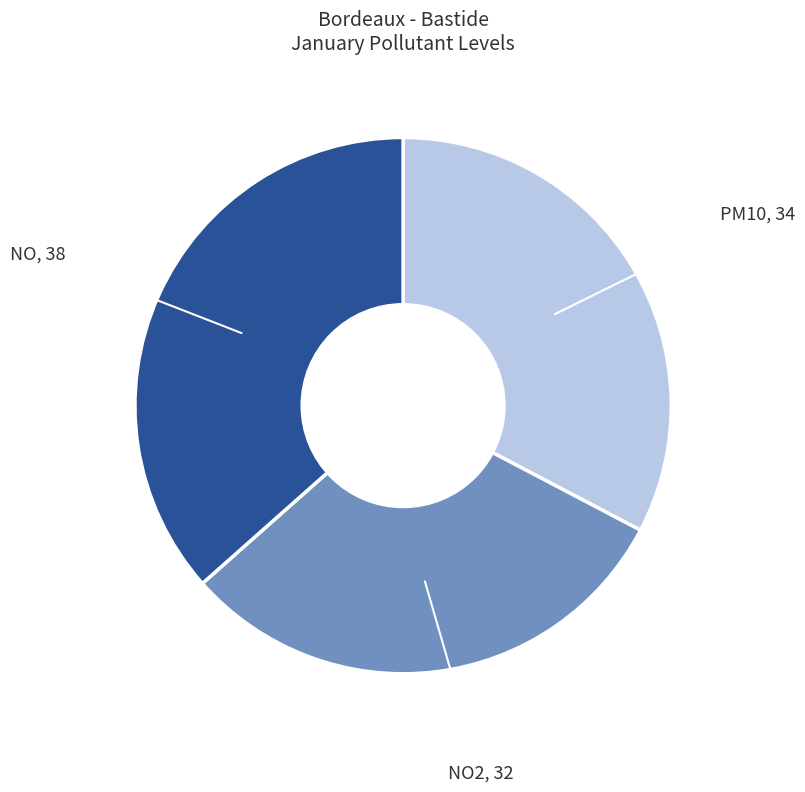

The PM10 slice represents 33% of the pie. True or false?

True